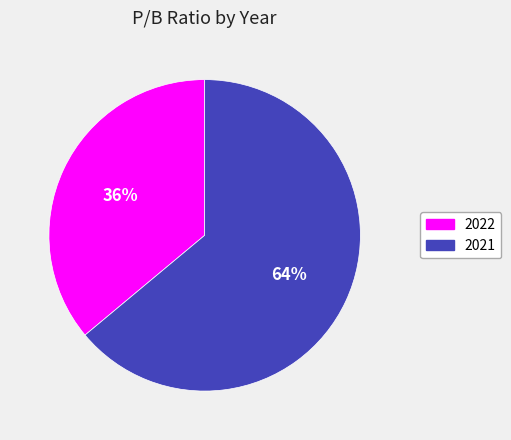

To the nearest percent, what is the combined percentage of 2022 and 2021?

100%